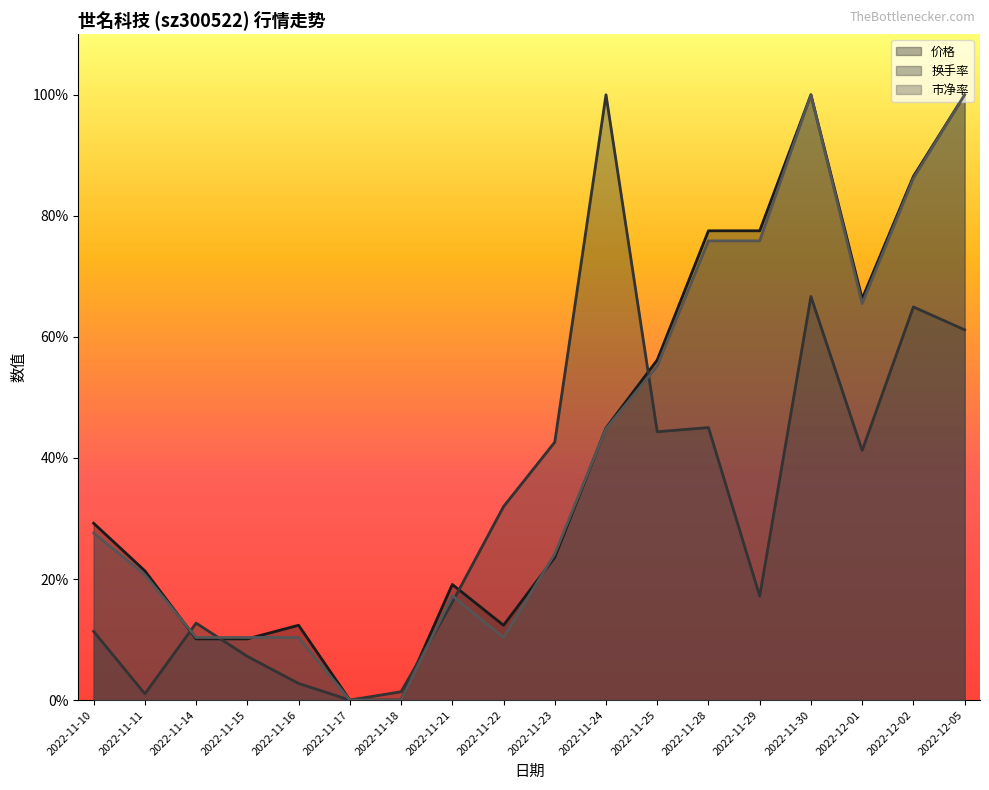

What is the total value across all series at 2022-11-18?

1.4